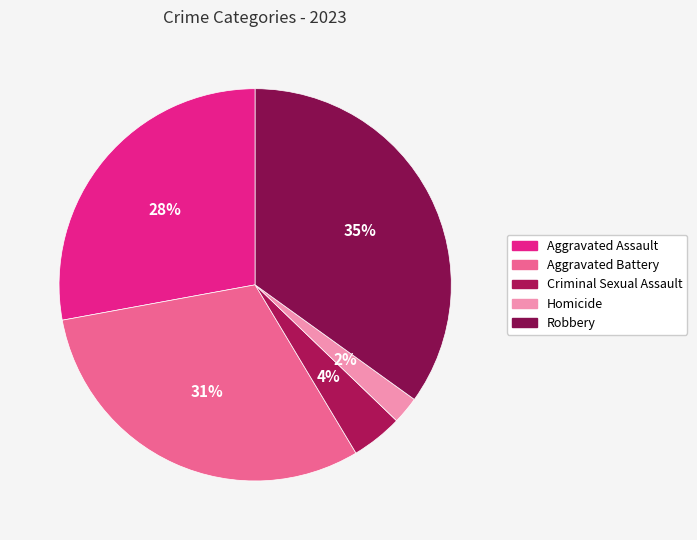

What percentage is NOT represented by Aggravated Battery?

69.3%